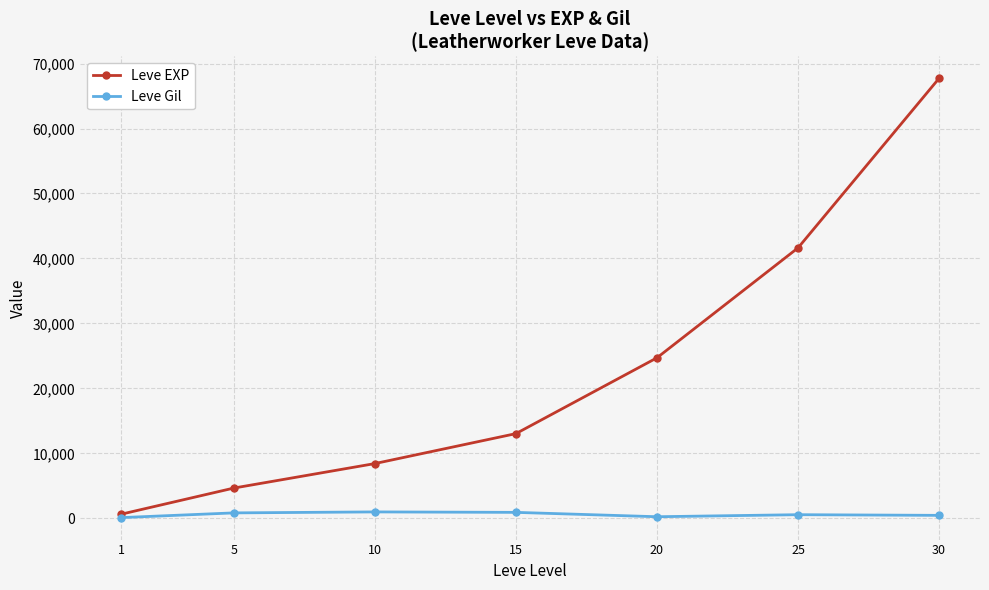

True or false: Leve EXP has more than 2 points higher than both neighbors.

False